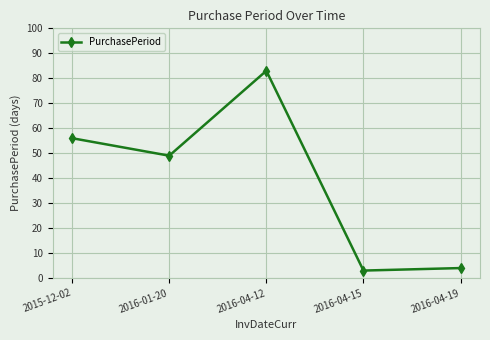

Reading left to right, what are all the values shown in this chart?

56	49	83	3	4